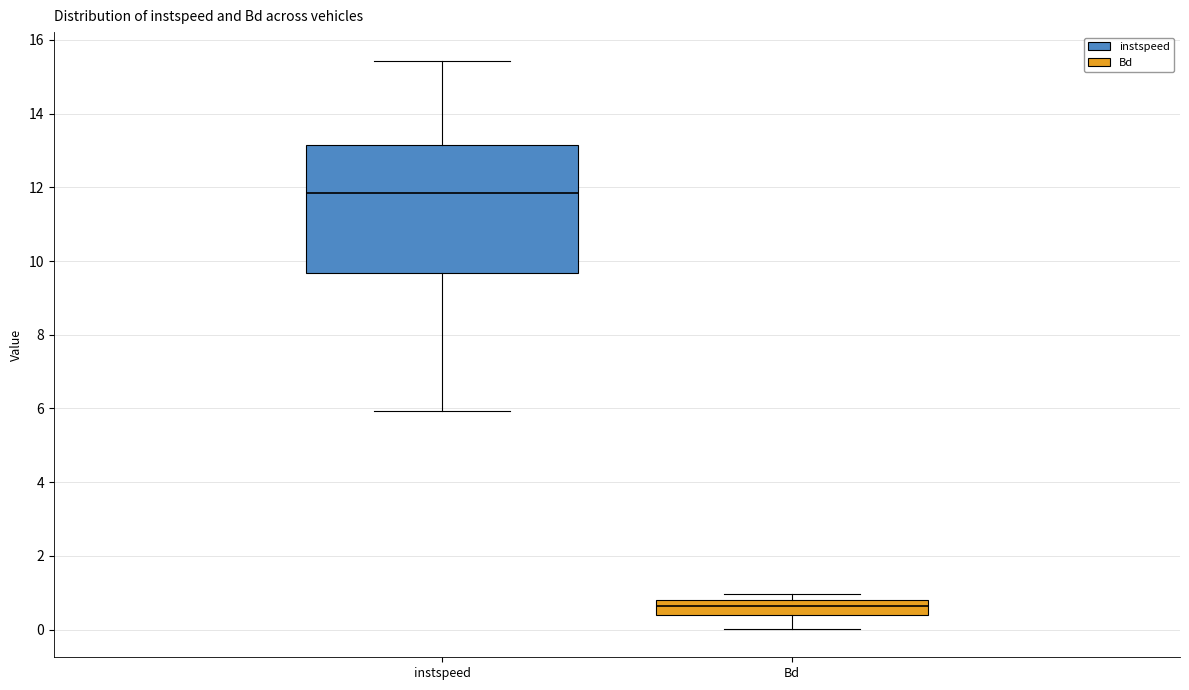

Which box has the lowest median line?

Bd